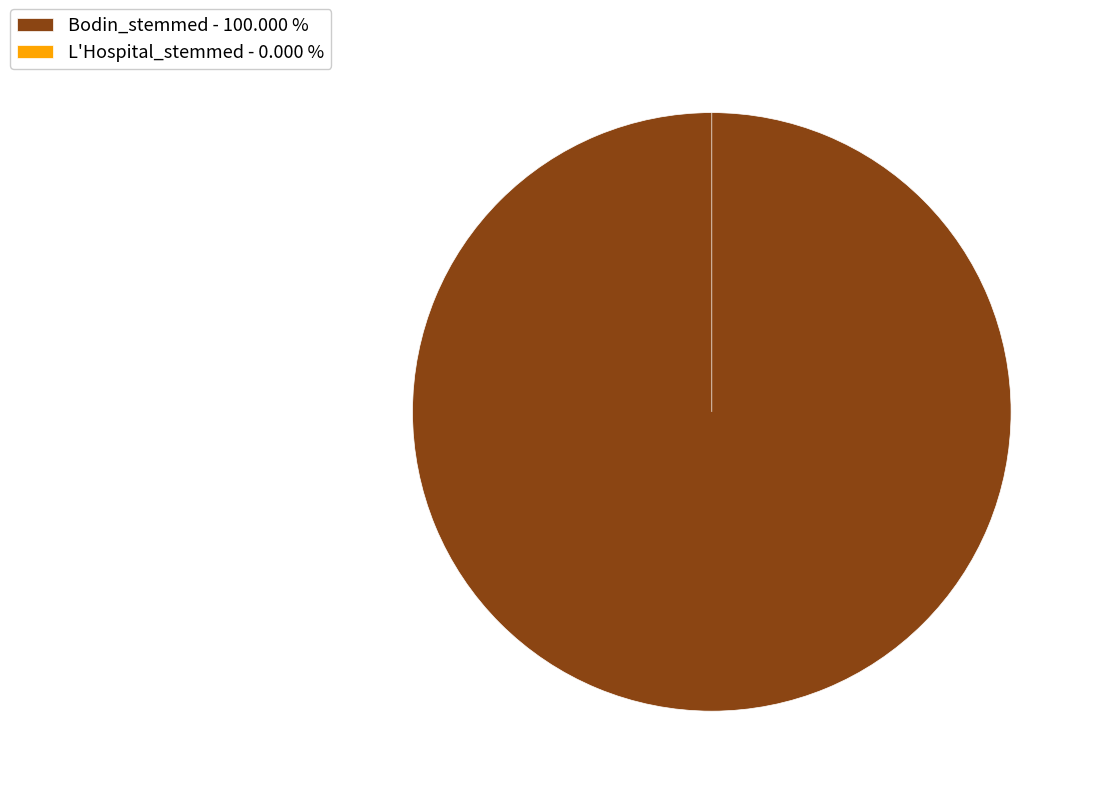

How many segments does this pie chart have?

2